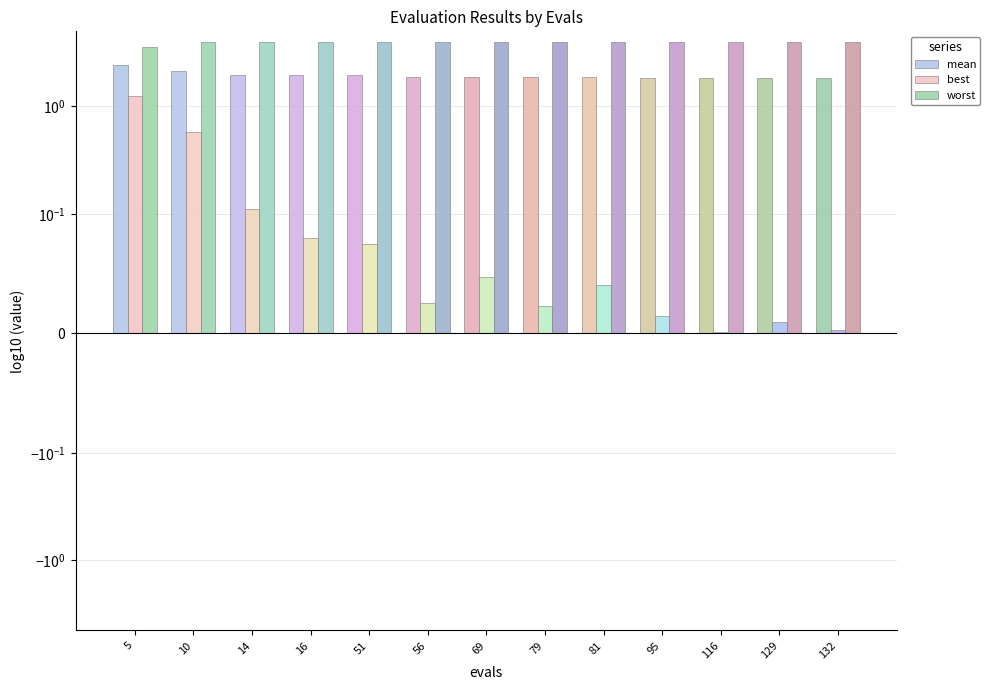

The value of mean at 10 is 3.4. True or false?

False